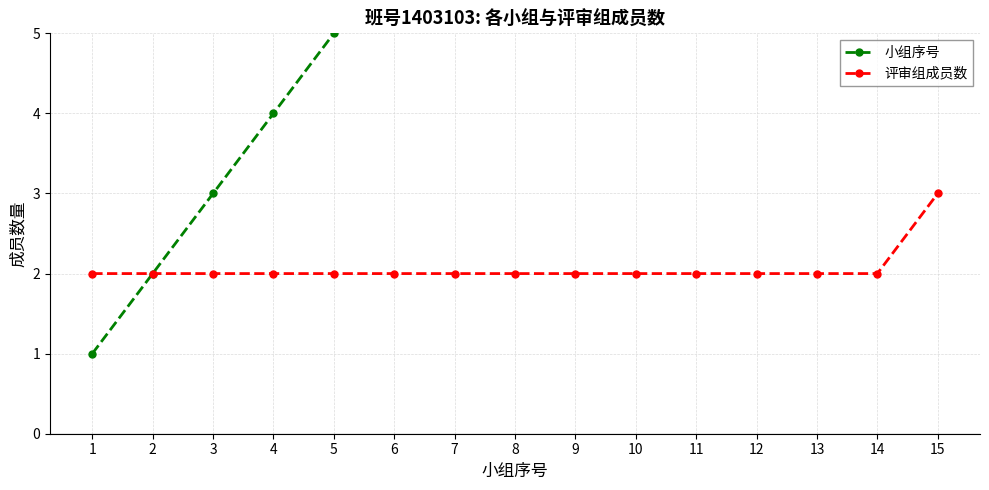

True or false: 小组序号 has more than 2 points higher than both neighbors.

False